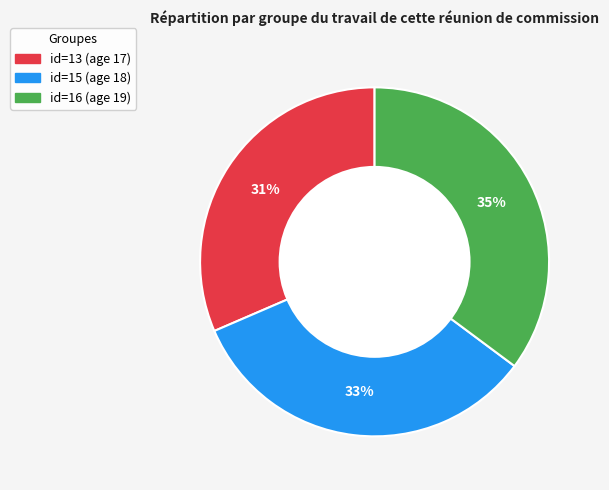

To the nearest percent, what is the average slice percentage?

33%